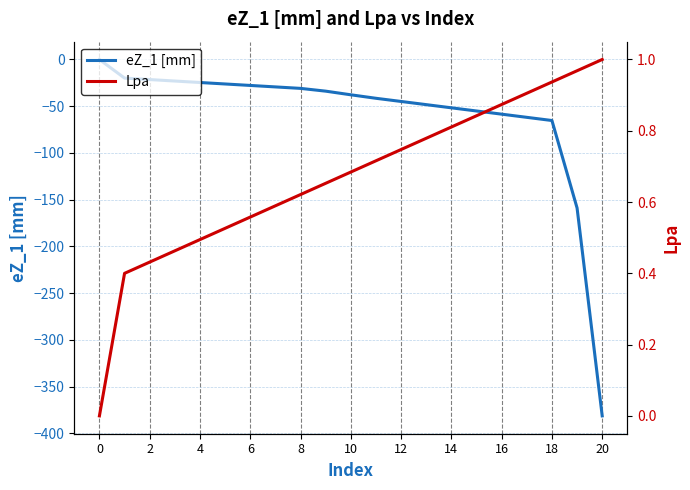

What is the average value of the Lpa series?

0.7